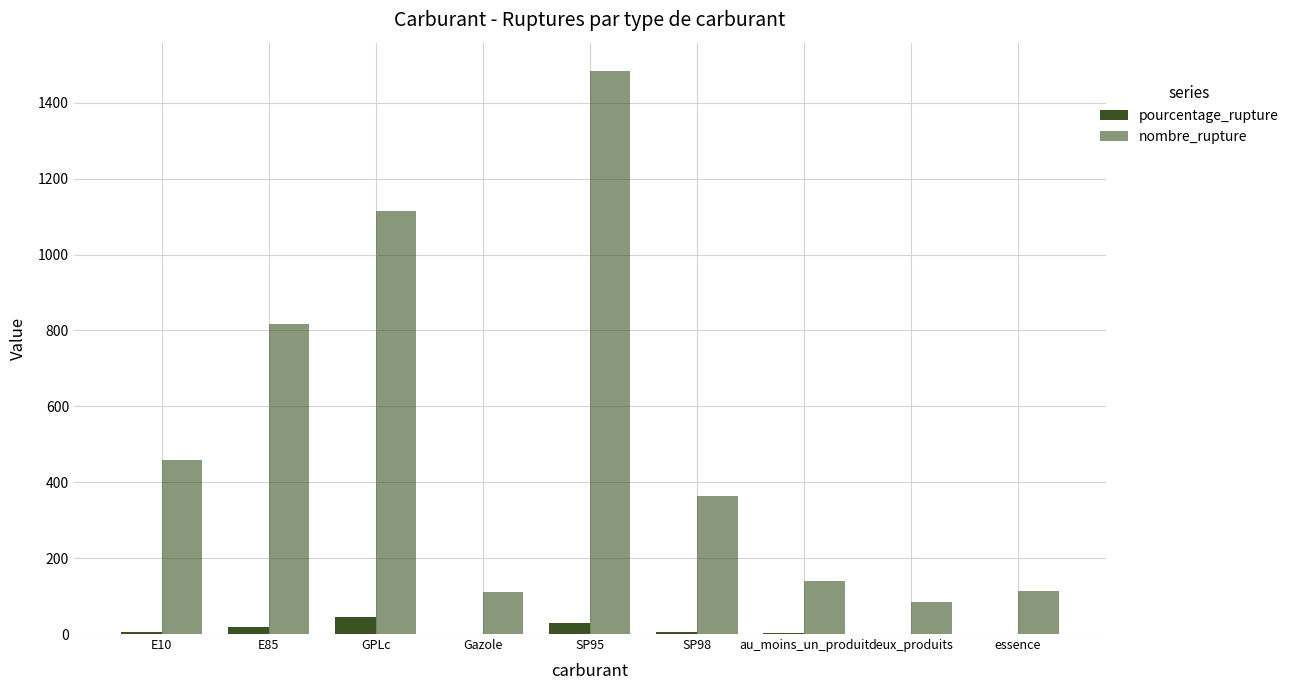

What is the label of the 8th bar from the left?

deux_produits